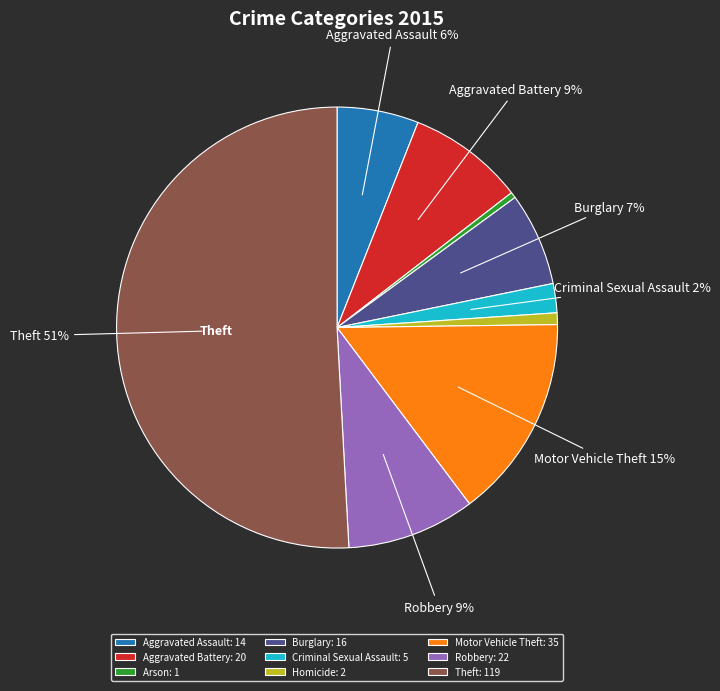

Which category accounts for the majority?

Theft